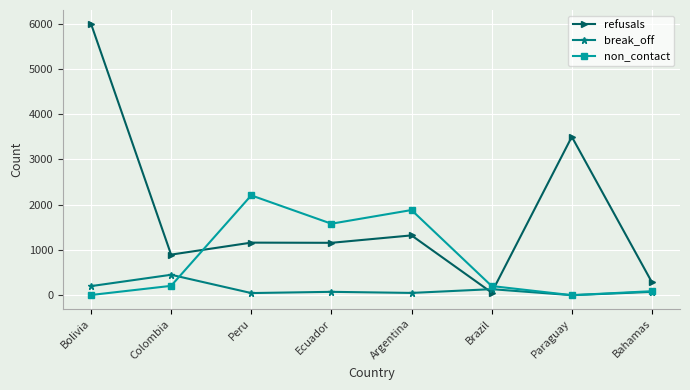

What is the sum of the refusals values at Colombia and Argentina?

2217